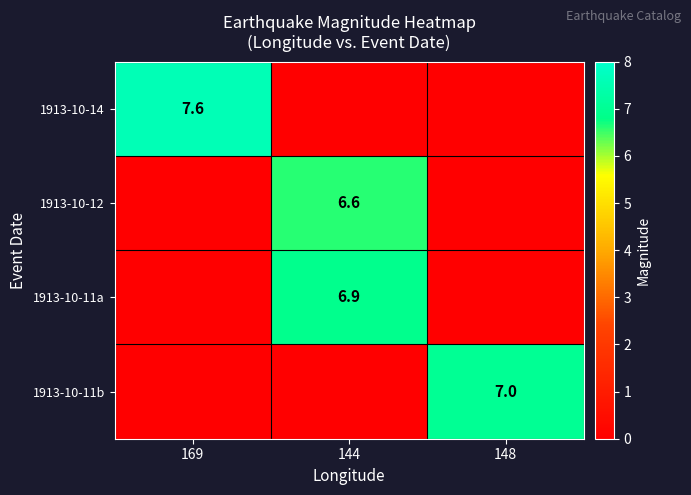

What is the total value across all series at 144?

13.5